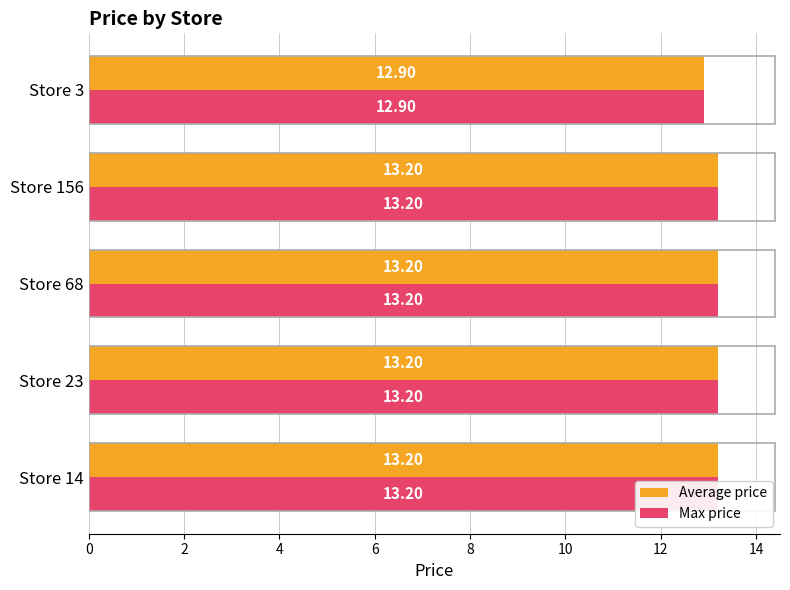

At Store 3, list the series in order from largest to smallest.

Average price, Max price